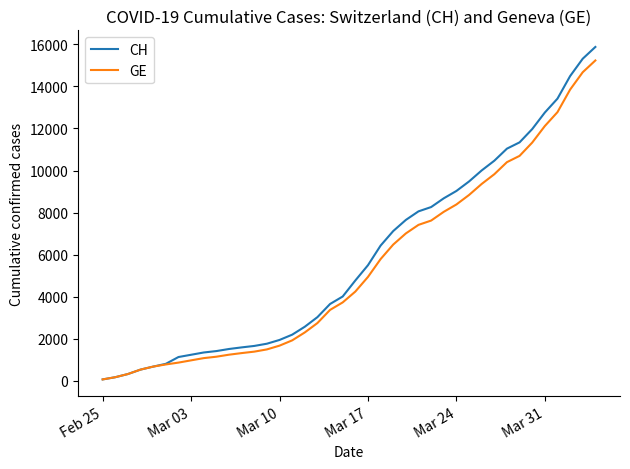

Which series has the largest range (max minus min)?

CH